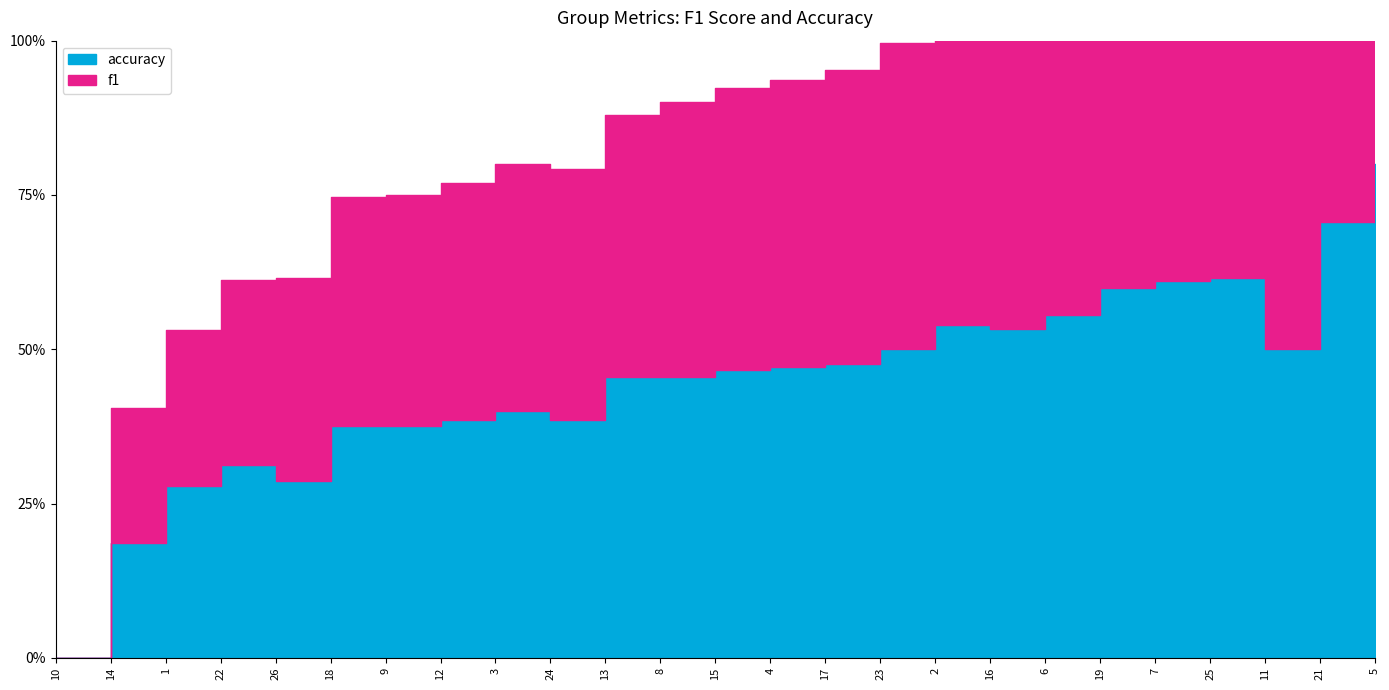

Is it true that f1 equals 0.5 at 16?

True